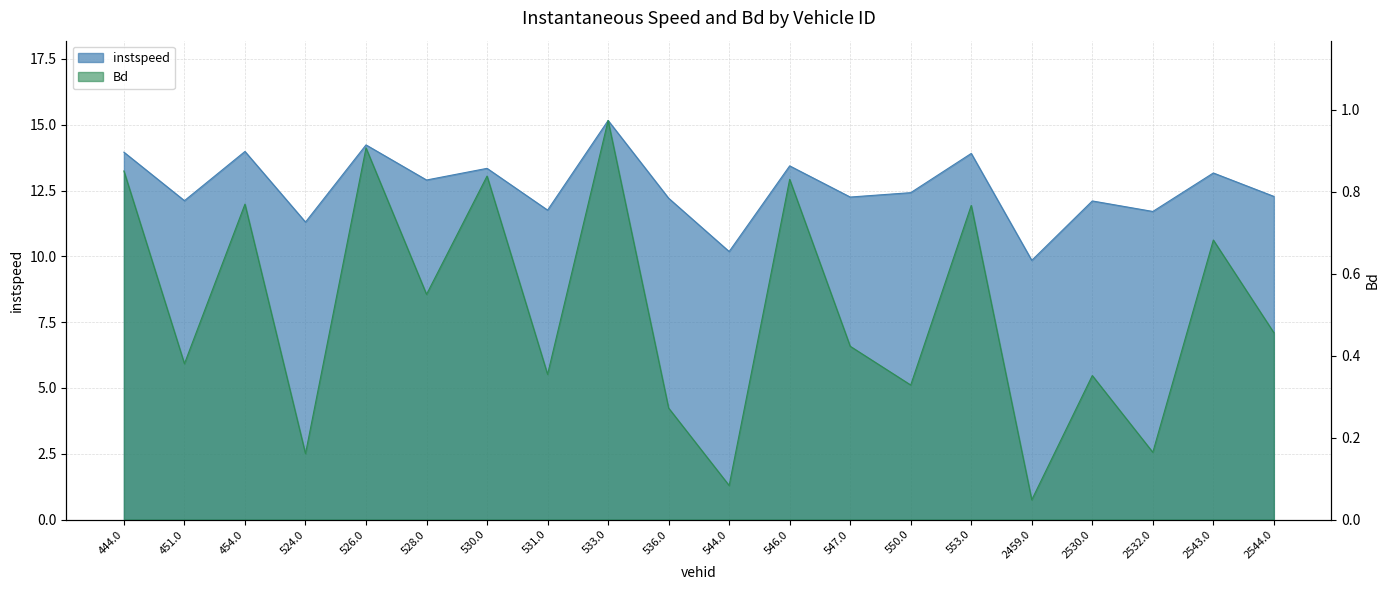

How many interior local valleys does the instspeed series have?

8